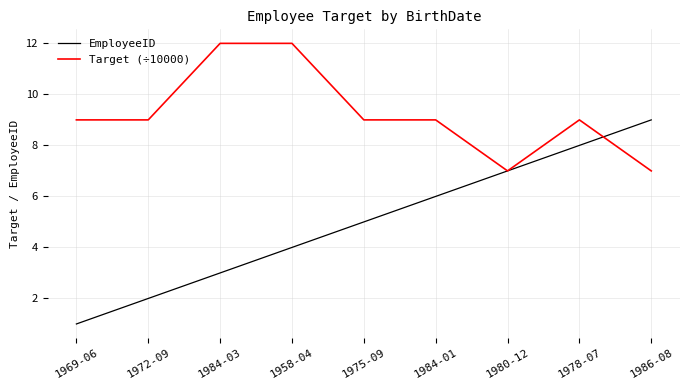

What position from the left is 1969-06?

1